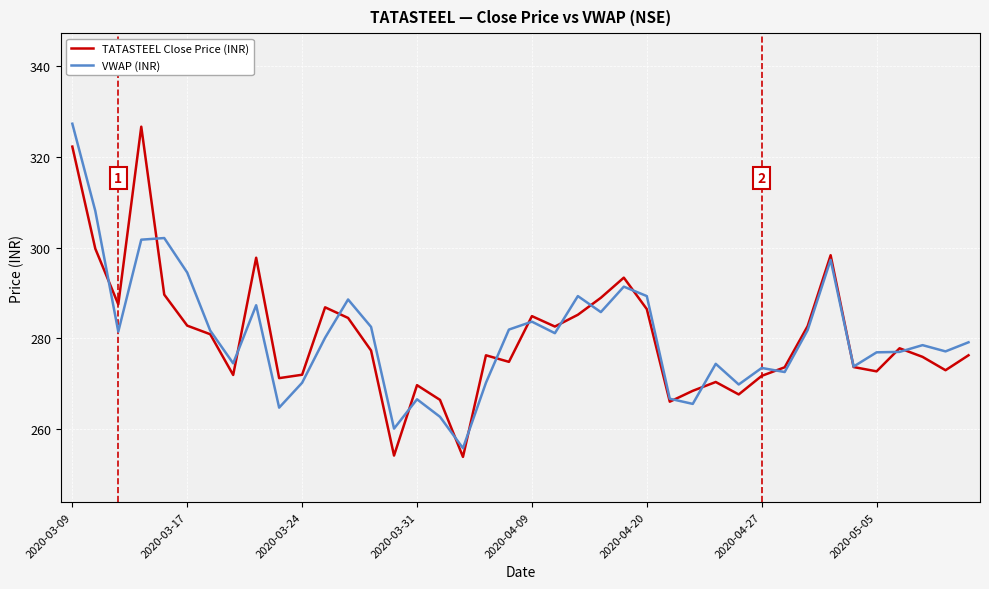

What is the minimum value shown in the chart?

253.8